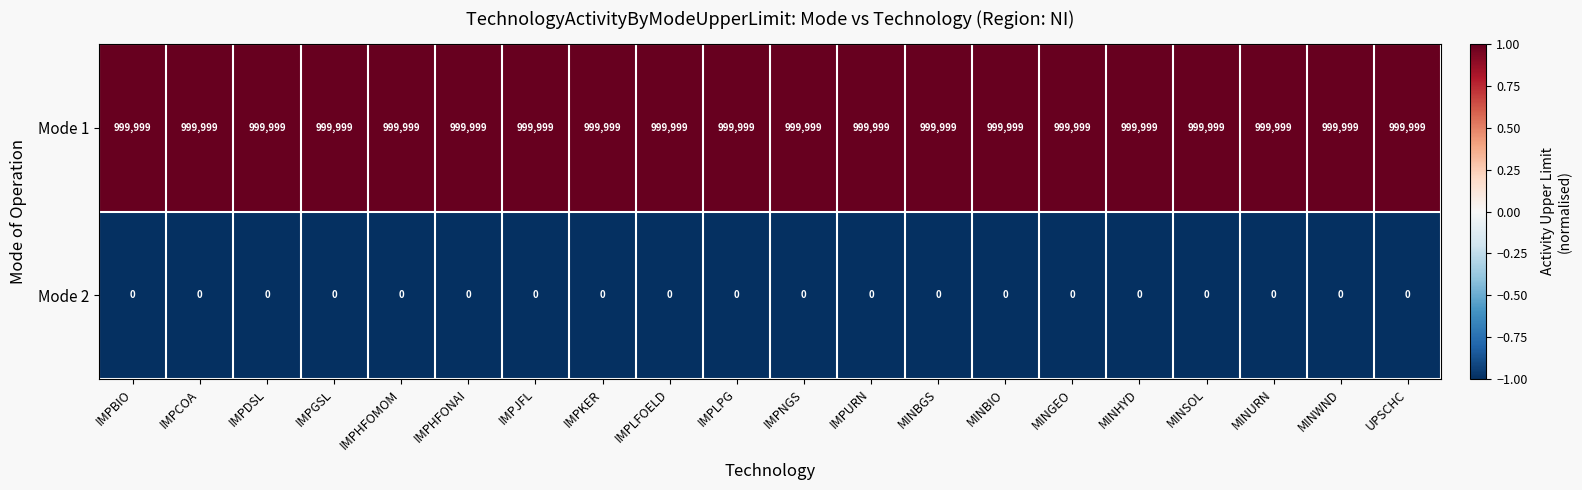

What is the approximate value of Mode 1 at IMPLFOELD?

999999